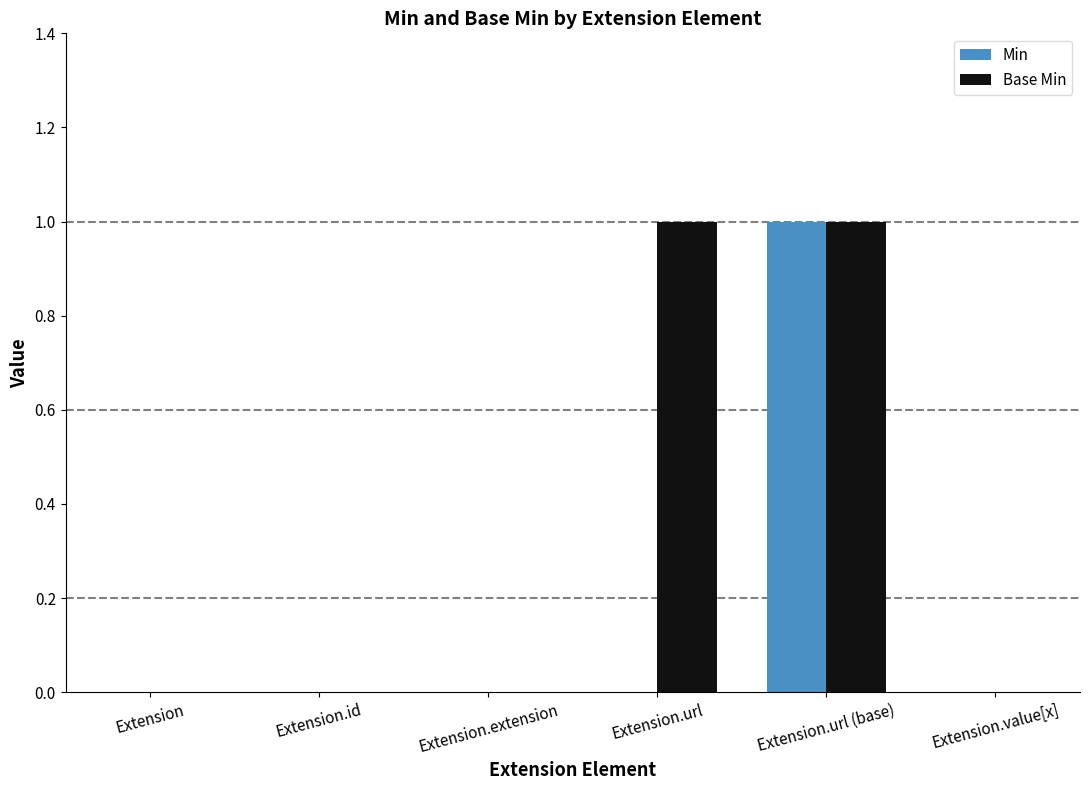

Between Extension and Extension.url, which series saw the biggest shift?

Base Min